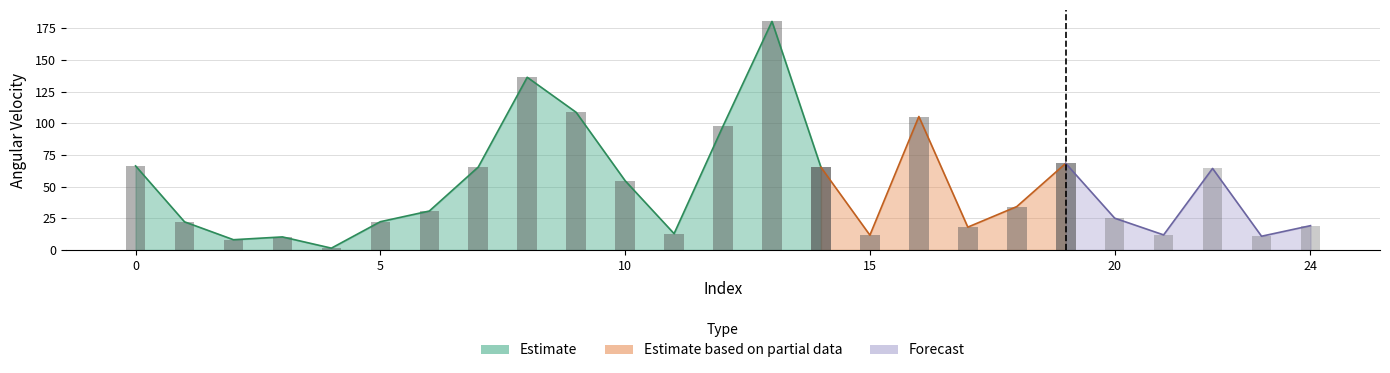

Is it true that the value at 24 is 34.4?

False